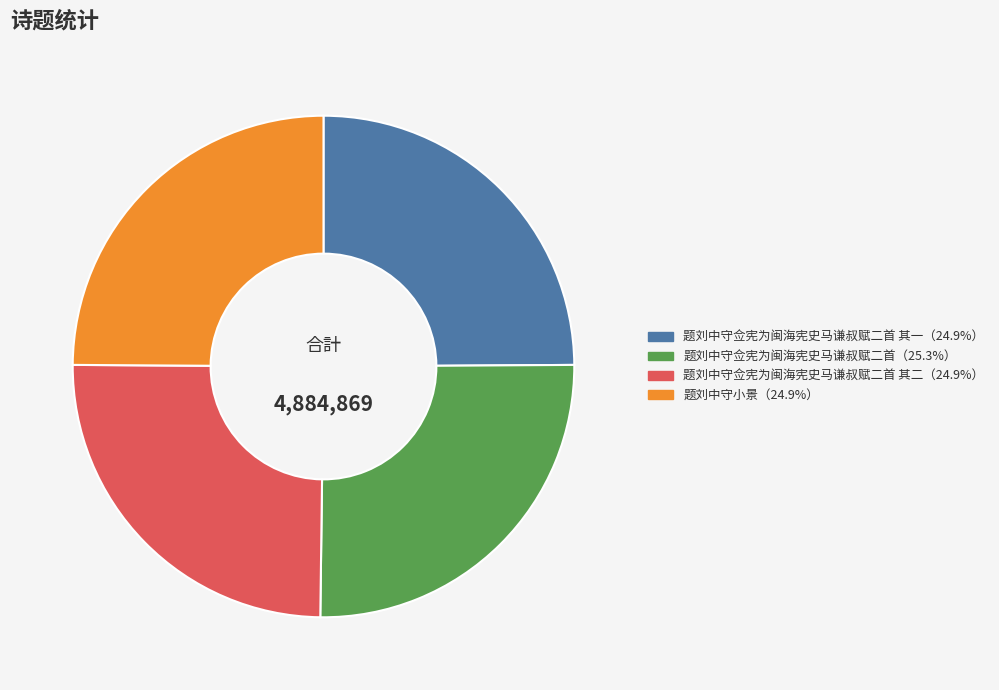

Is there a majority slice in this chart?

No